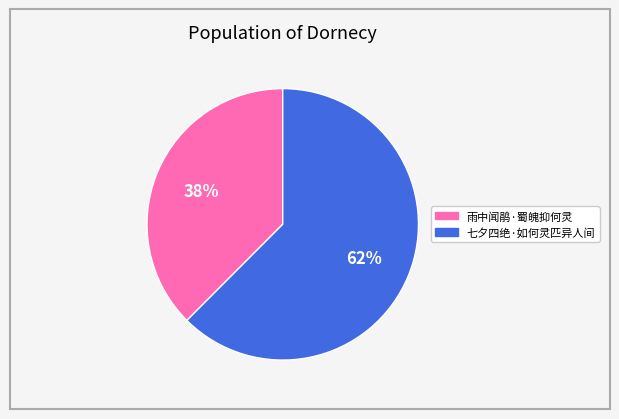

True or false: 雨中闻鹃·蜀魄抑何灵 accounts for 29% of the total.

False